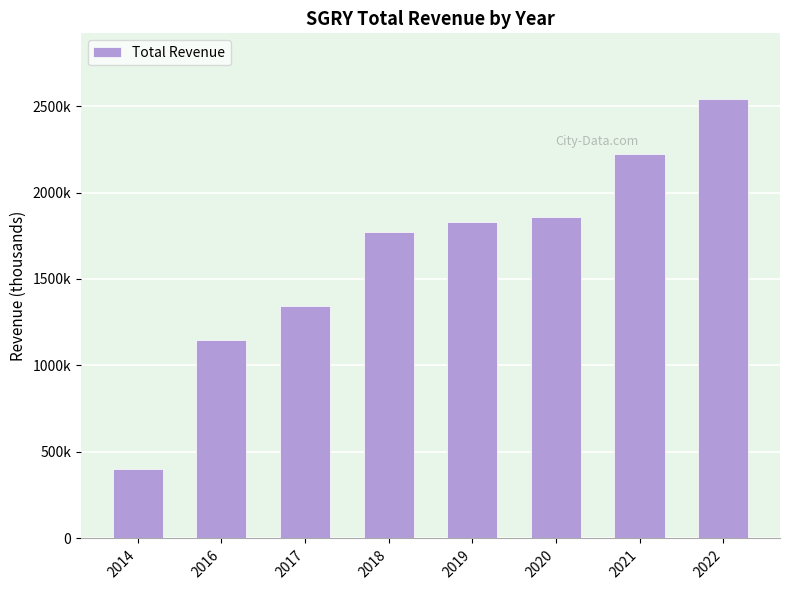

Are the bars horizontal?

No